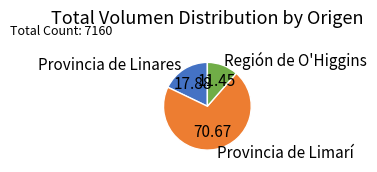

Do Provincia de Linares and Provincia de Limarí together represent more than half of the pie?

Yes